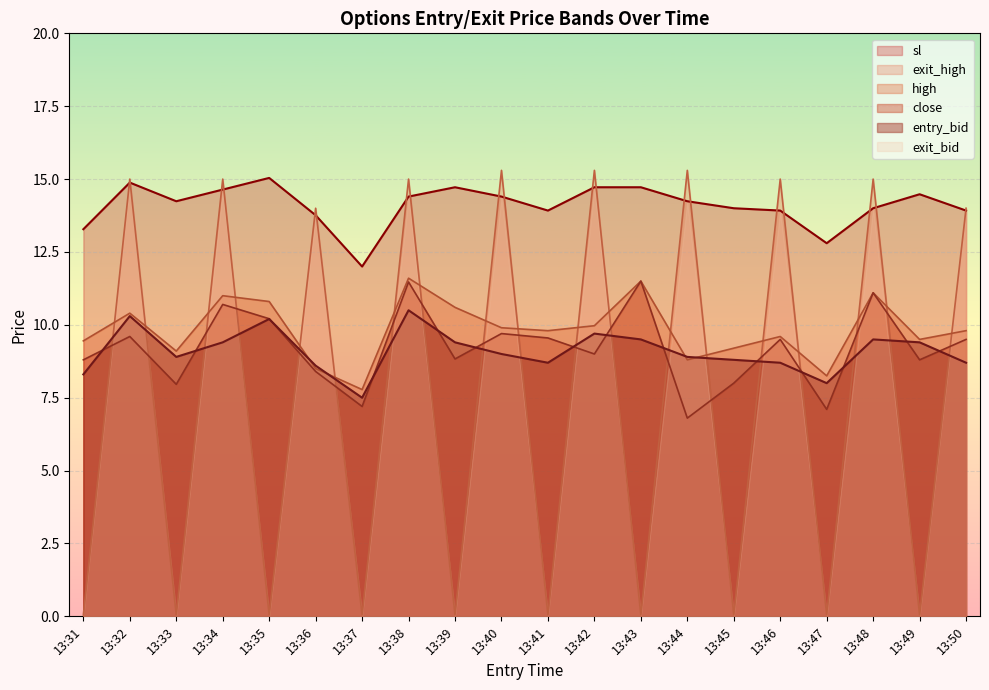

The exit_bid series shows 0.1 at 13:39. True or false?

False